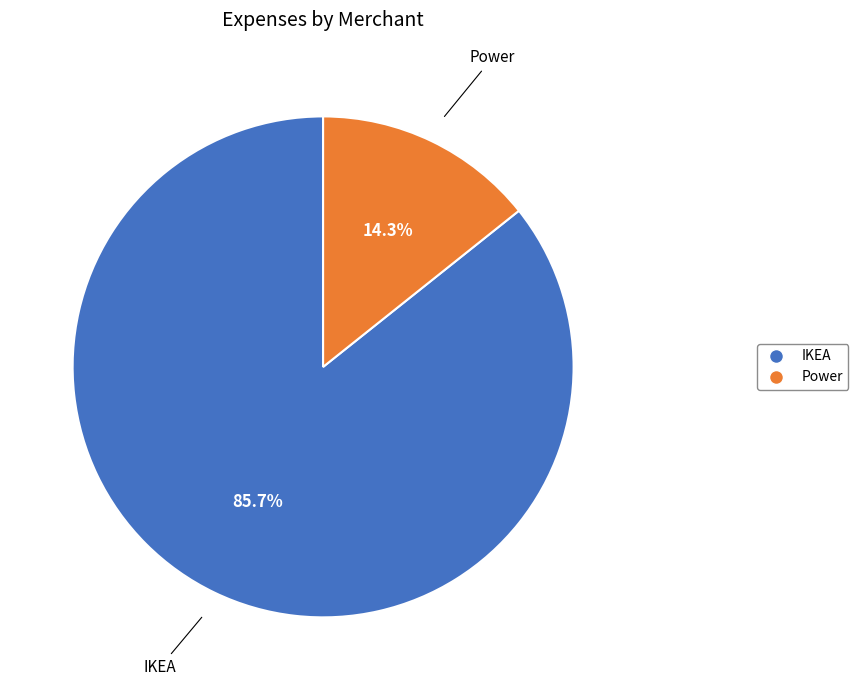

Do Power and IKEA together represent more than half of the pie?

Yes